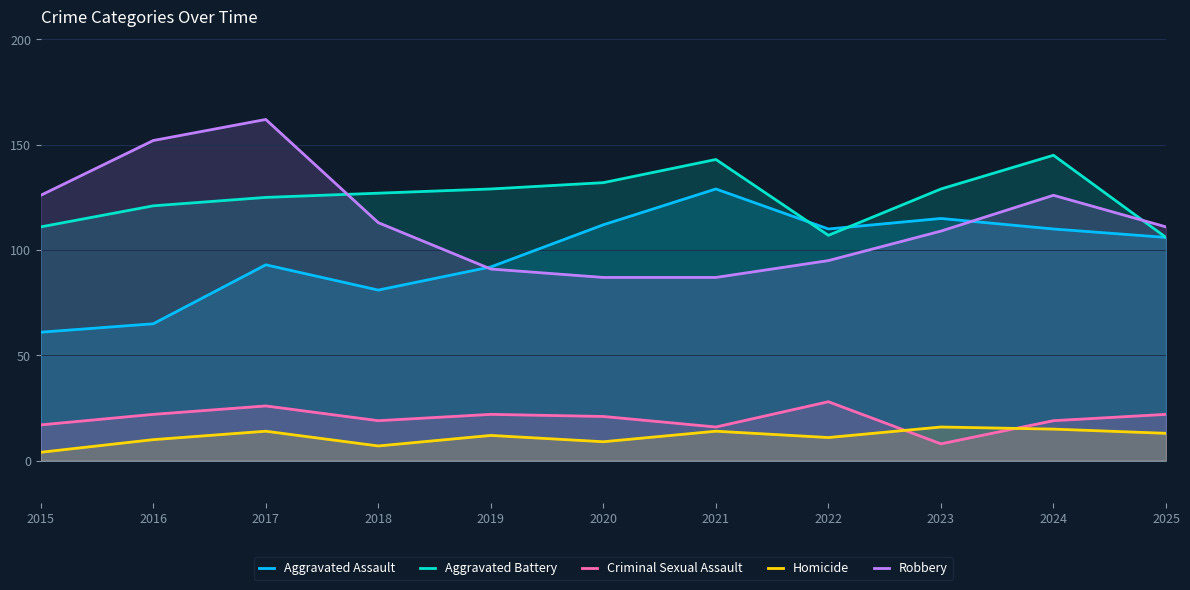

At which label does Aggravated Assault first exceed 106?

2020